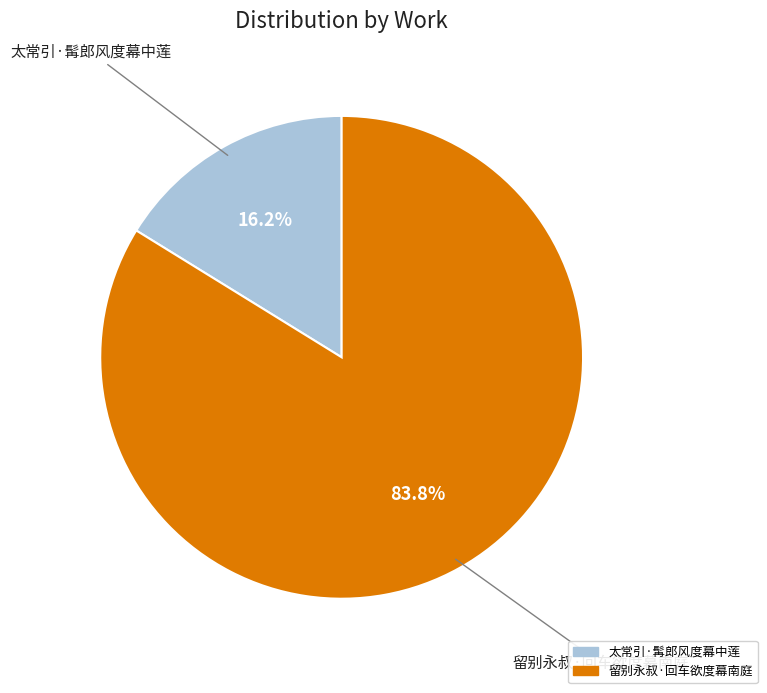

Is there a majority slice in this chart?

Yes